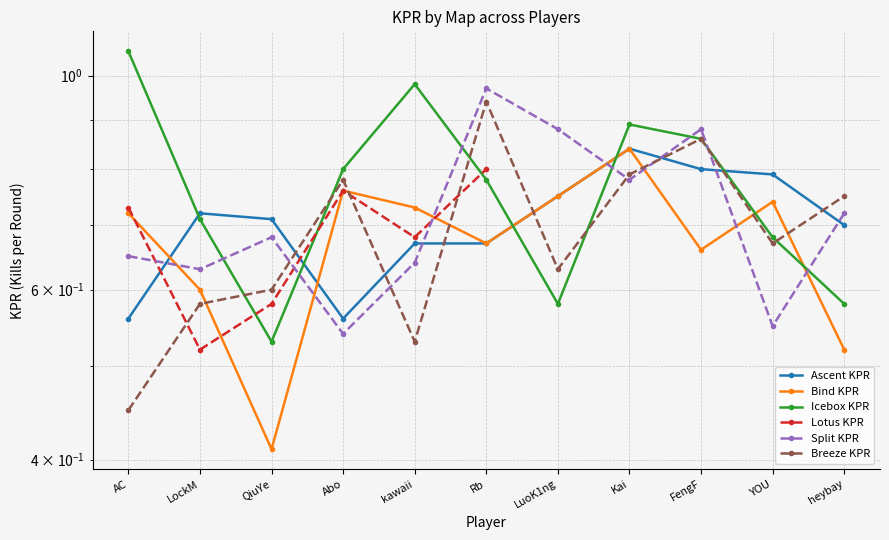

Where is the first local minimum for Icebox KPR?

QiuYe